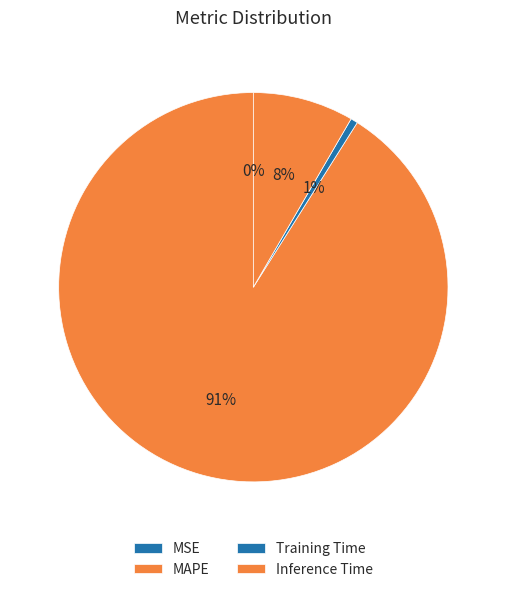

Which category has the biggest portion of the pie?

MAPE